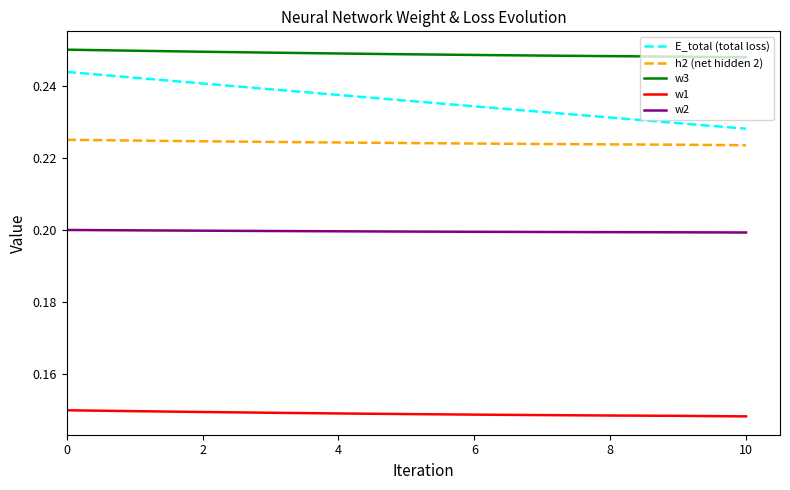

Which series has the largest total across all categories?

w3